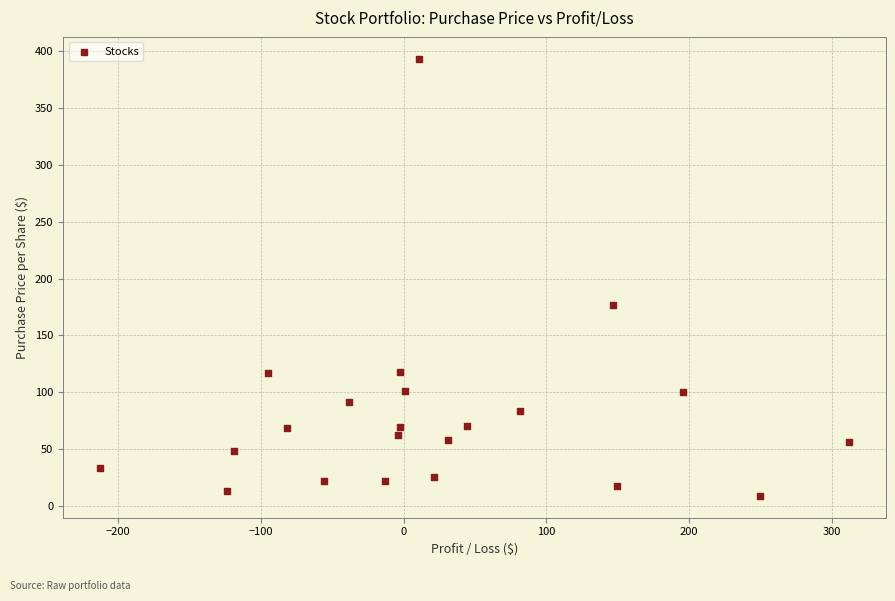

What is the range of Y values (max minus min)?

384.6